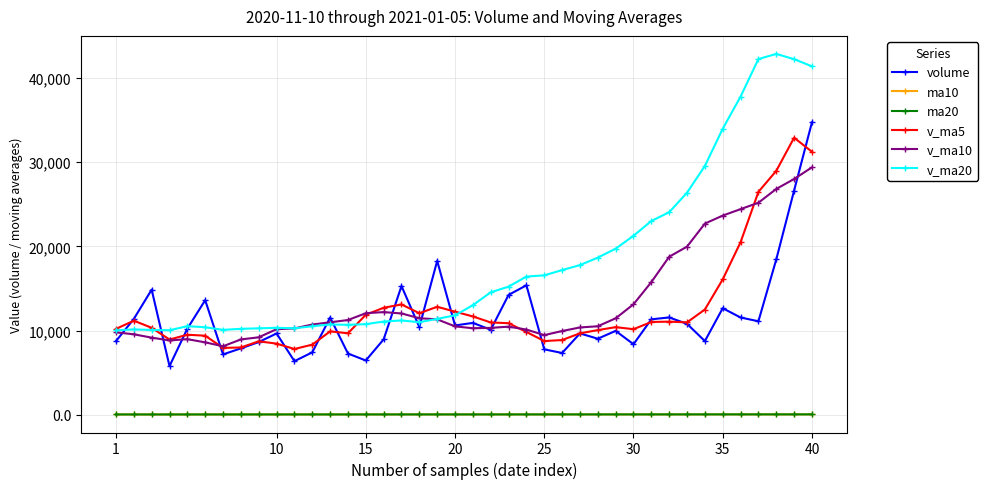

What is the value of the v_ma5 point at the 27th from the left?

9682.4